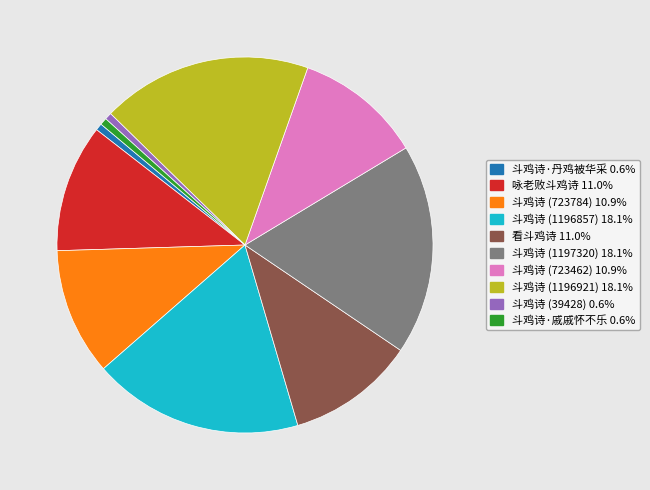

Between 斗鸡诗 (1197320) and 斗鸡诗 (723462), which is larger?

斗鸡诗 (1197320)